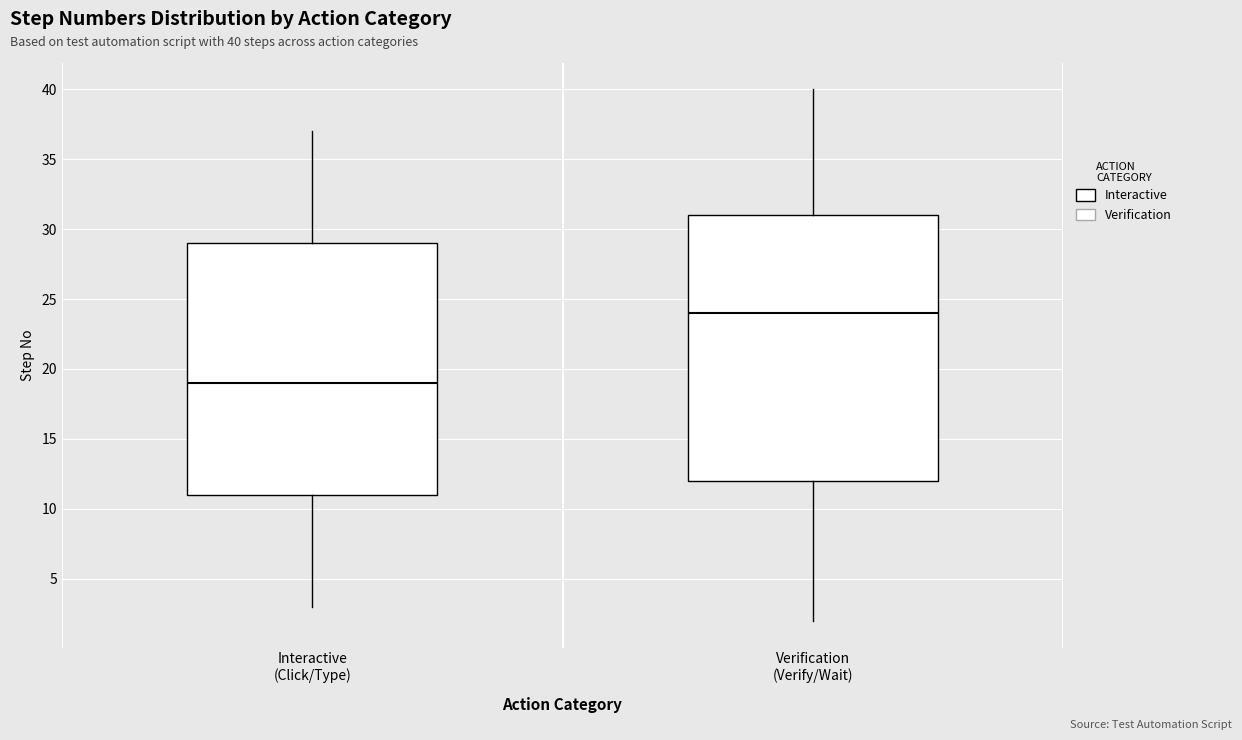

Which box has the lowest median line?

Interactive (Click/Type)